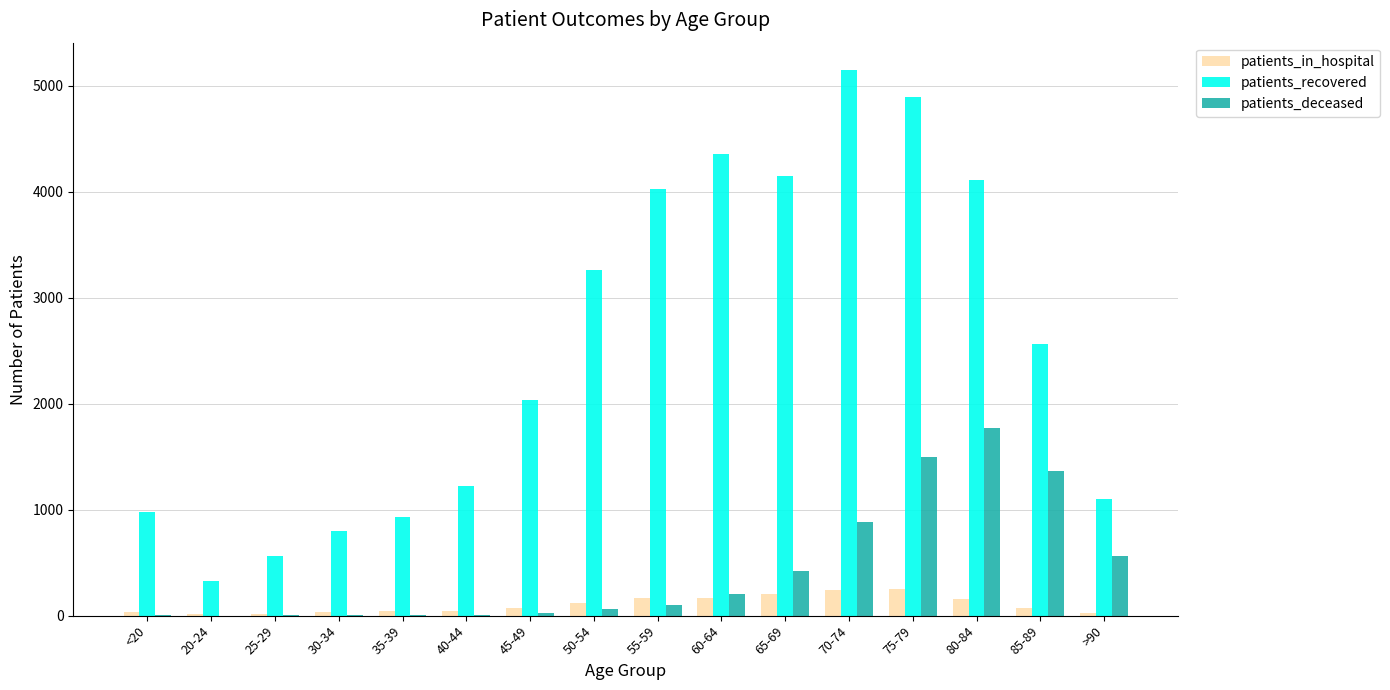

Which series has the largest total across all categories?

patients_recovered